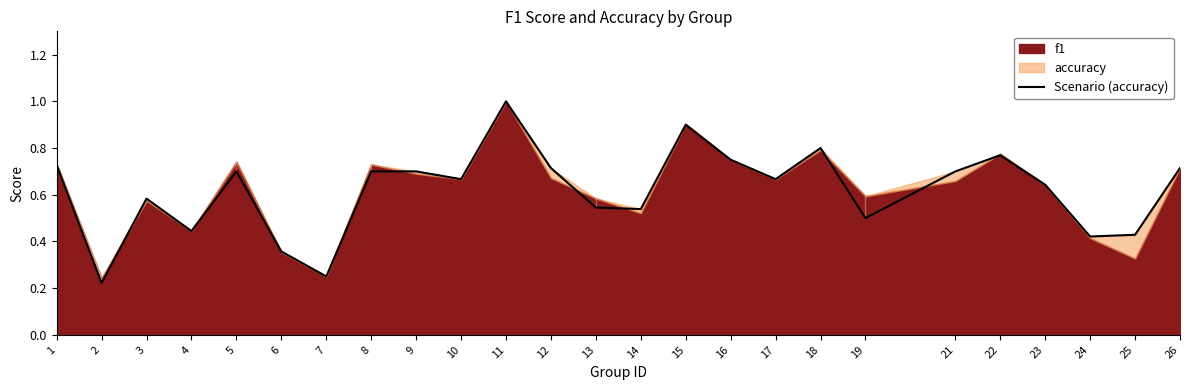

At which category does the data reach its first local peak?

3